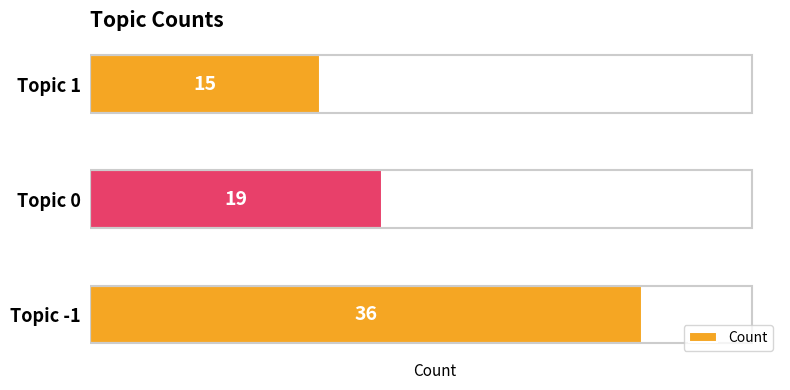

Rank the categories by value from highest to lowest.

Topic -1, Topic 0, Topic 1